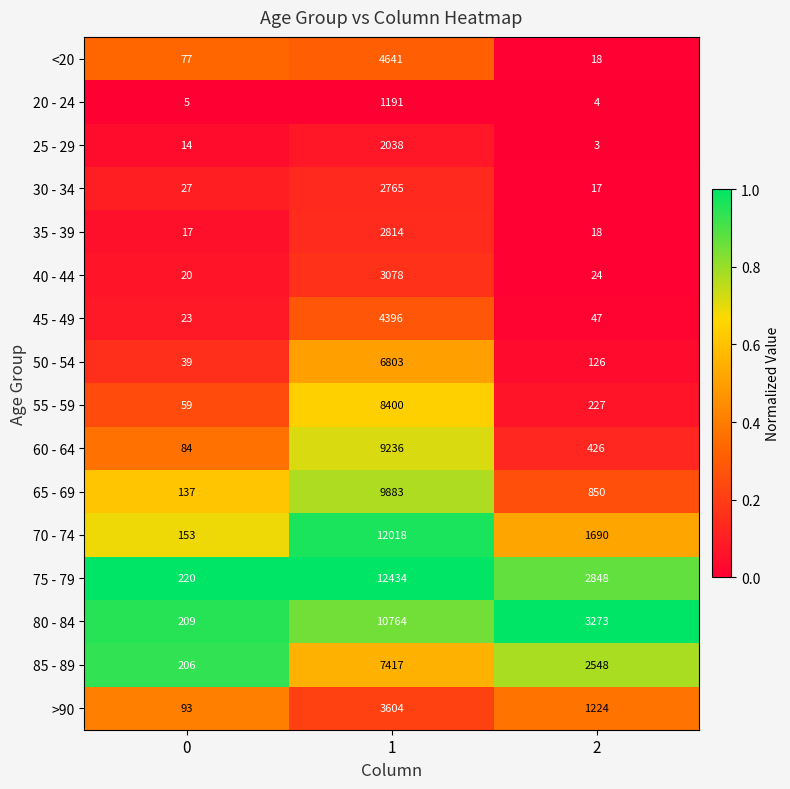

What is the greatest value displayed?

12434